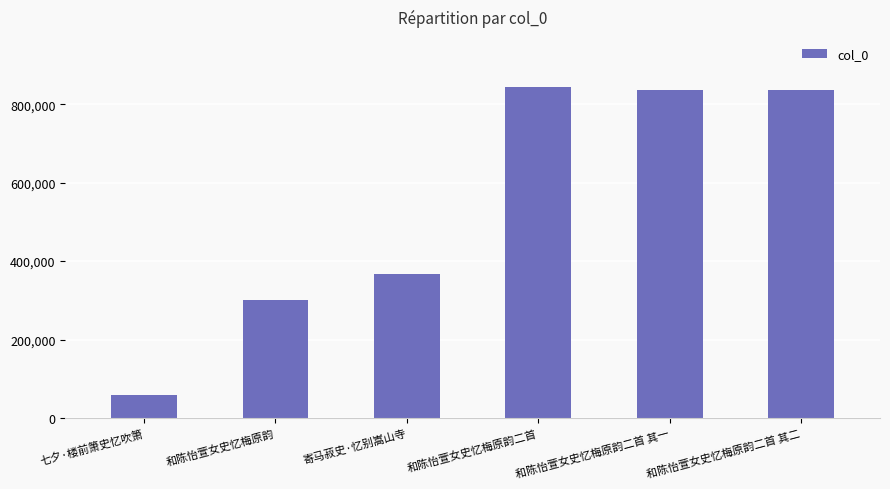

What is the label of the 1st bar from the left?

七夕·楼前箫史忆吹箫